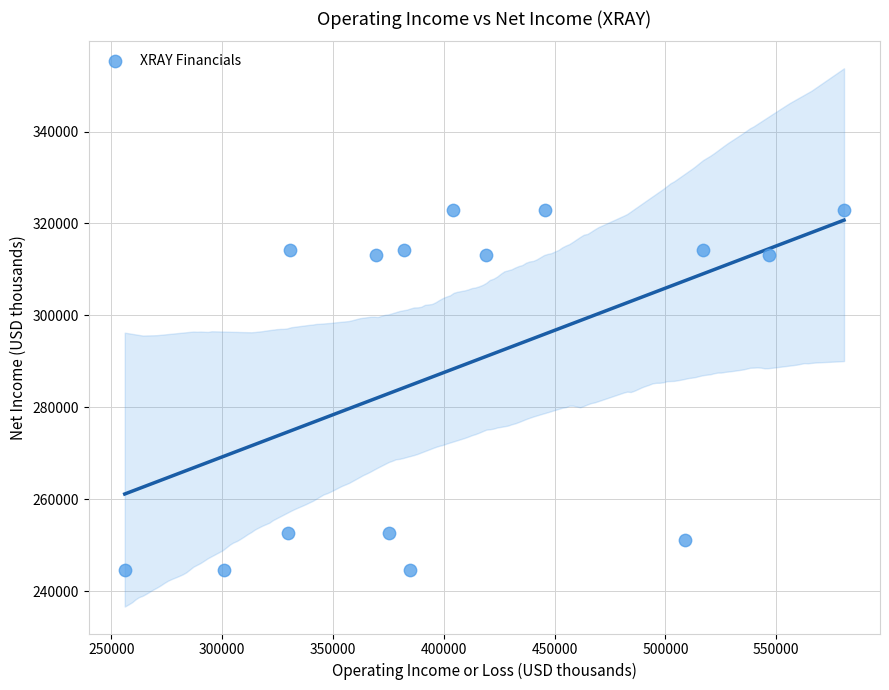

What is the range of X values (max minus min)?

324500